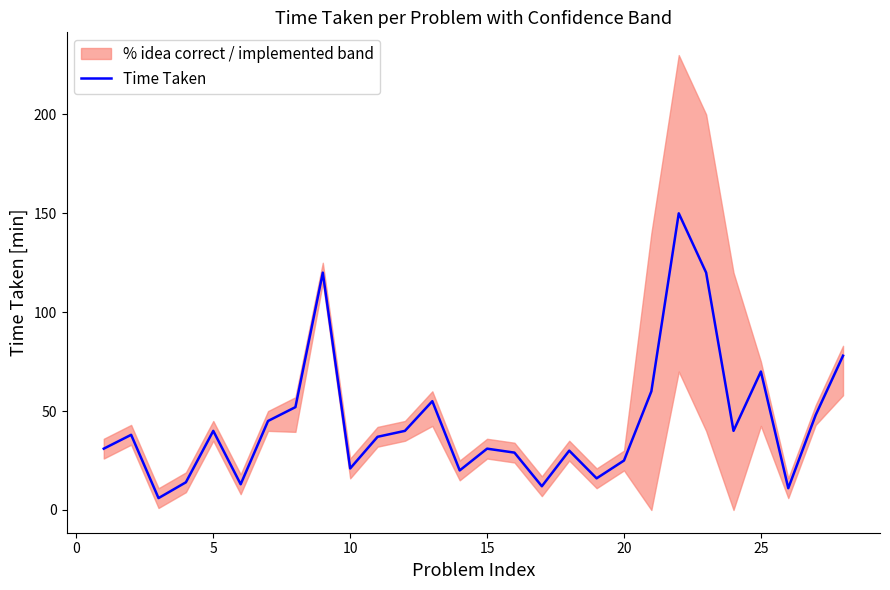

What is the average value?

45